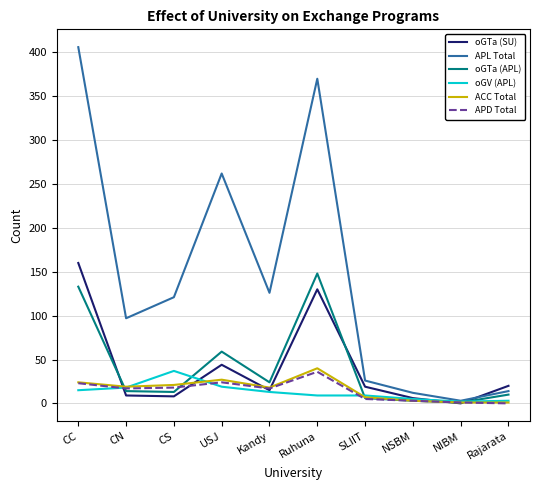

The oGTa (APL) series shows 6 at SLIIT. True or false?

True